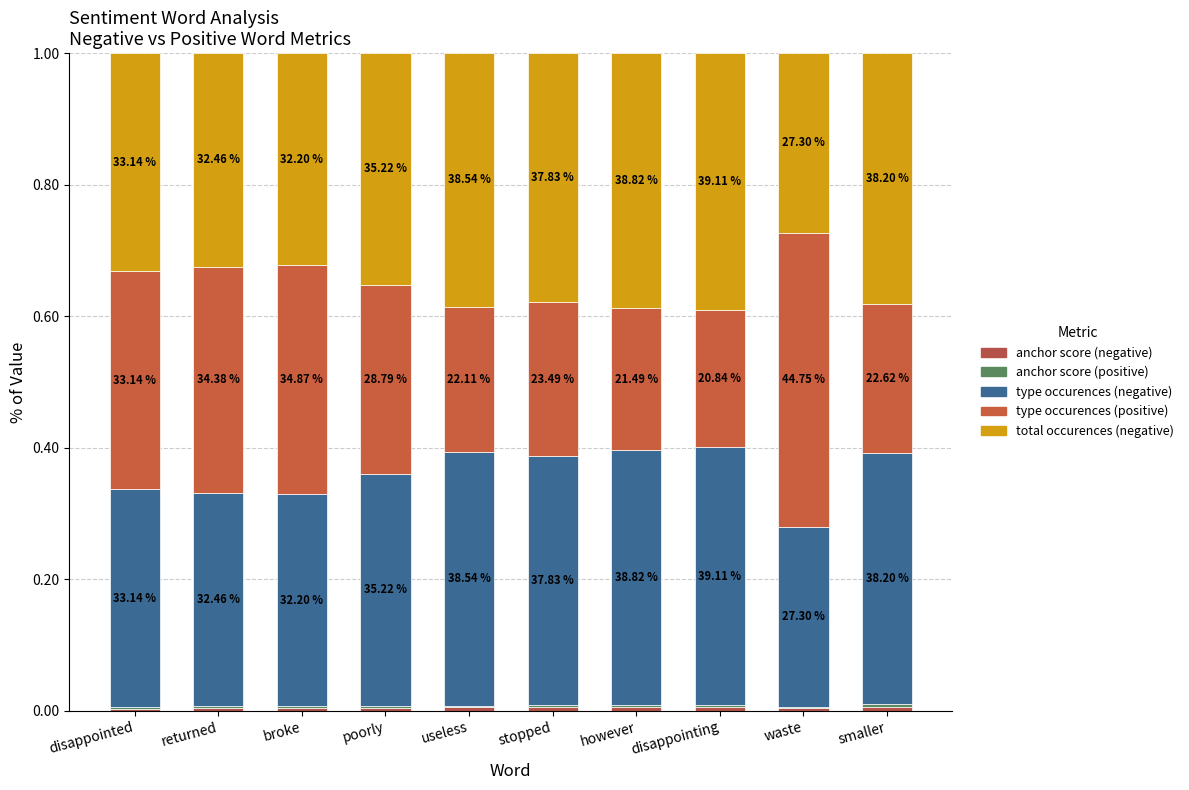

What is the label of the 1st bar from the left?

disappointed